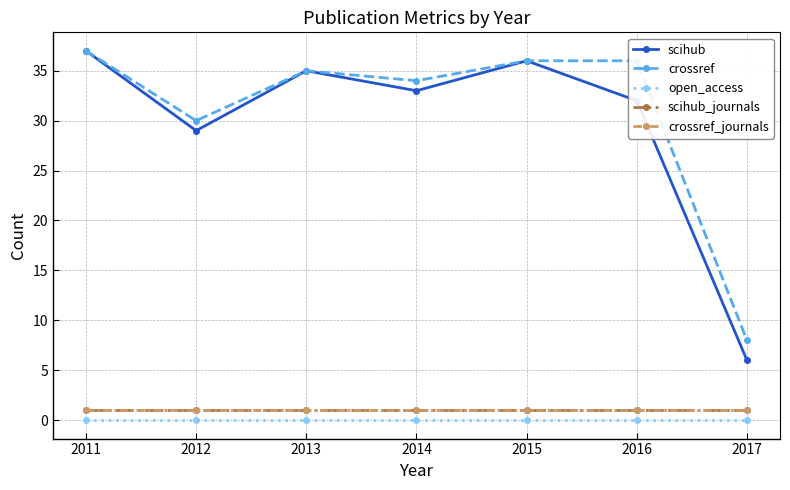

Reading left to right, what are all the values shown in this chart?

scihub: 37	29	35	33	36	32	6
crossref: 37	30	35	34	36	36	8
open_access: 0	0	0	0	0	0	0
scihub_journals: 1	1	1	1	1	1	1
crossref_journals: 1	1	1	1	1	1	1